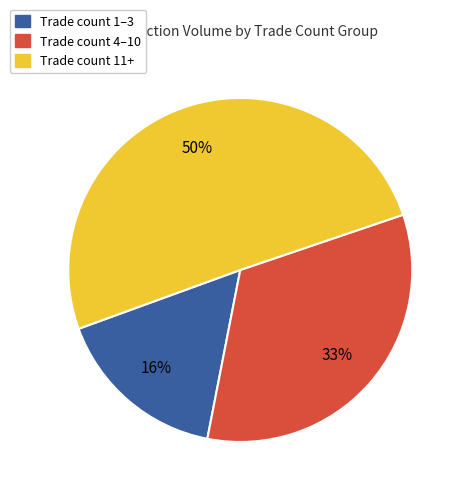

Count the number of slices in the pie.

3